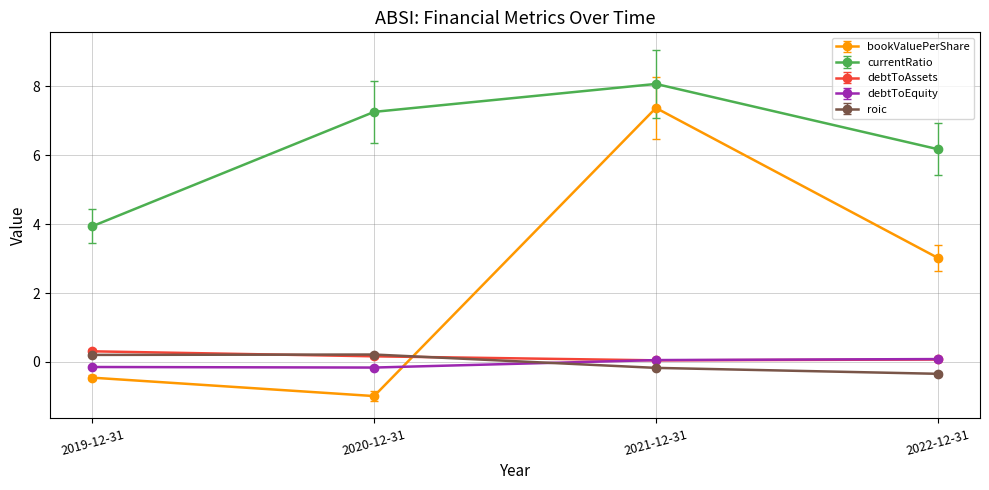

Where is the first local maximum for currentRatio?

2021-12-31